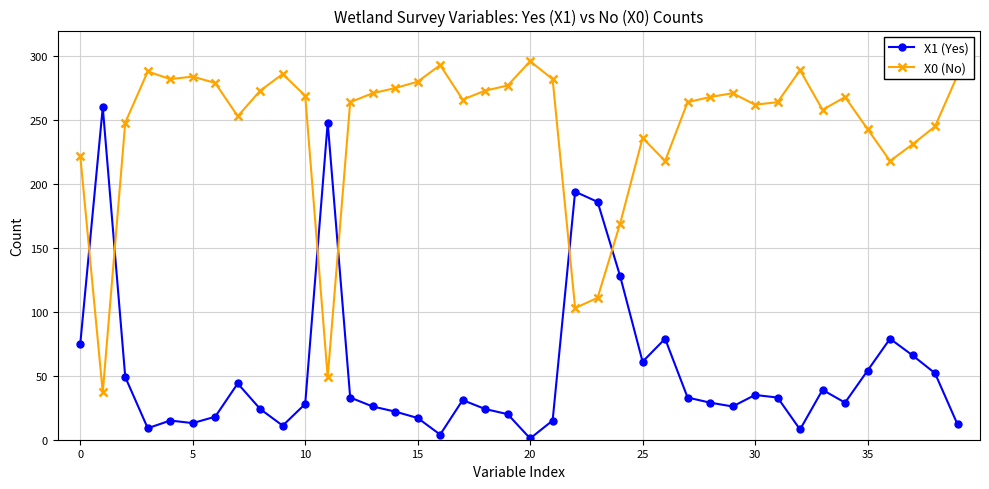

How many intersections are there between X1 (Yes) and X0 (No)?

6